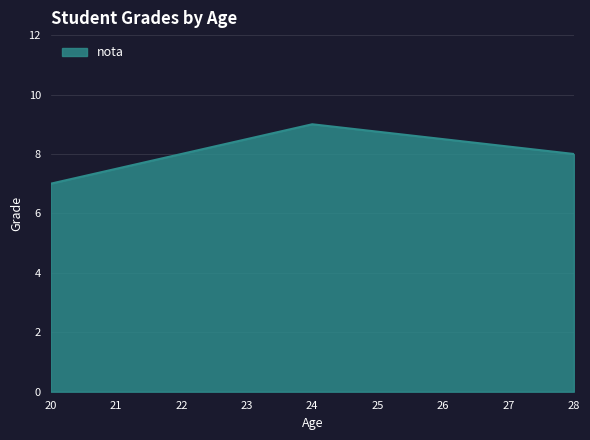

What is the change in value from 20 to 24?

+2